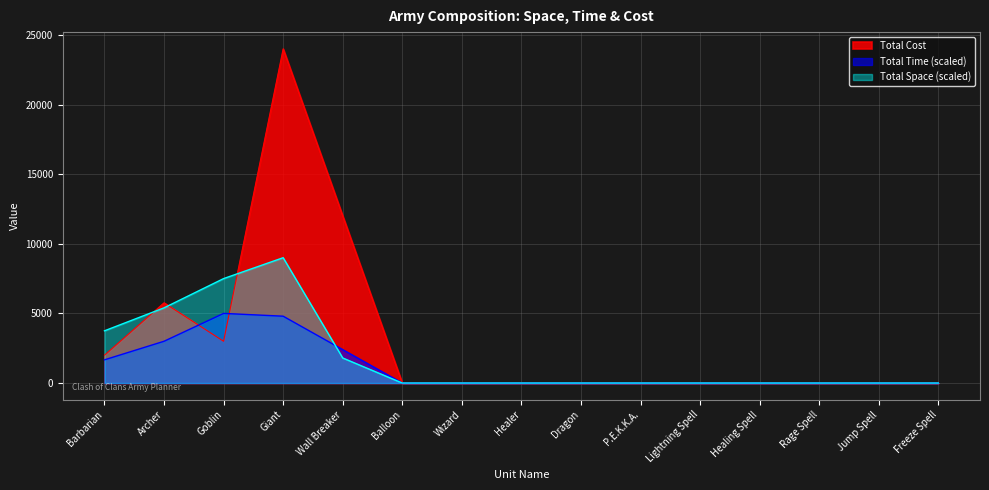

What is the label of the 4th point from the left?

Giant